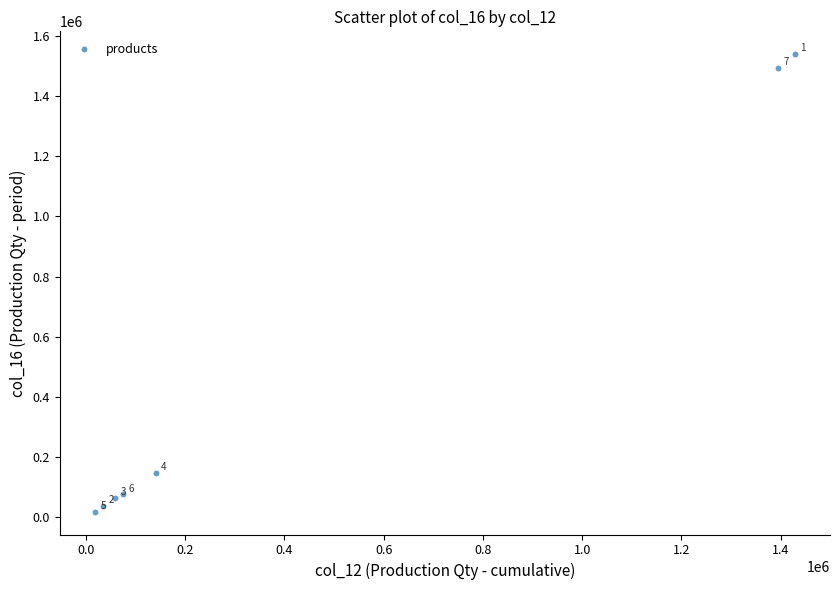

What Y value in the scatter plot is closest to 778990?

147636